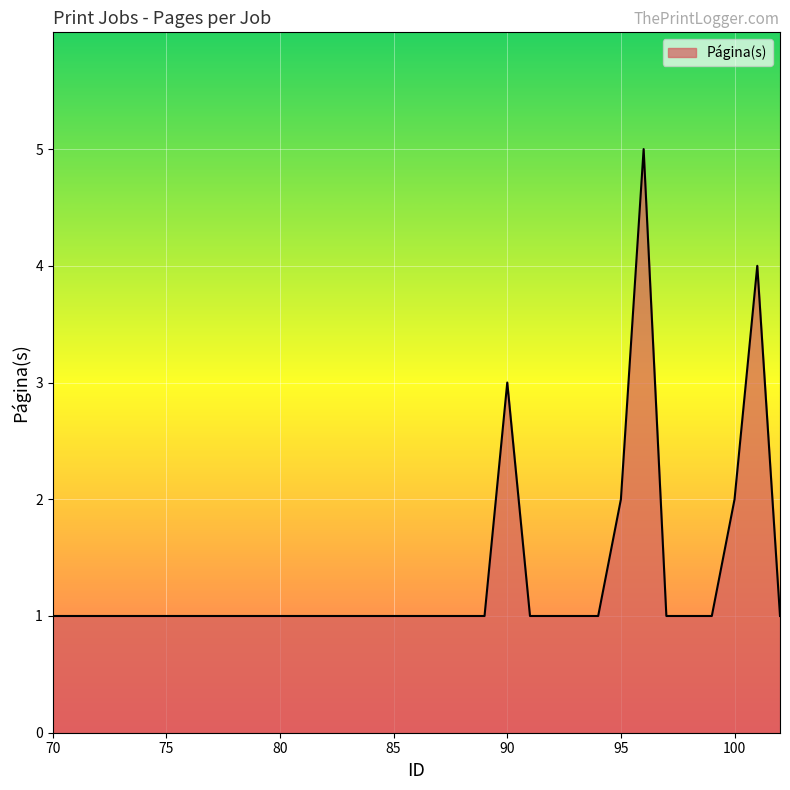

What is the difference between the maximum and minimum values?

4